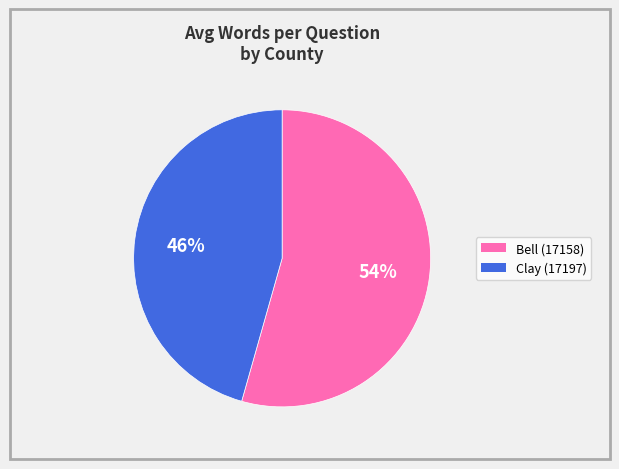

How many slices are in this pie chart?

2